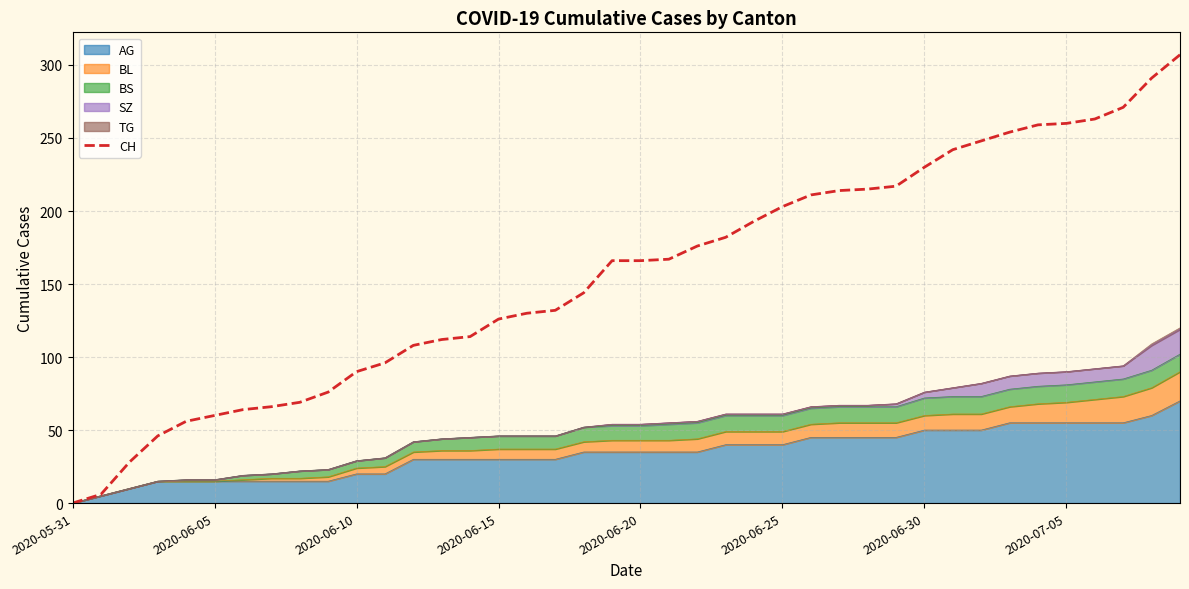

What is the greatest value displayed?

307